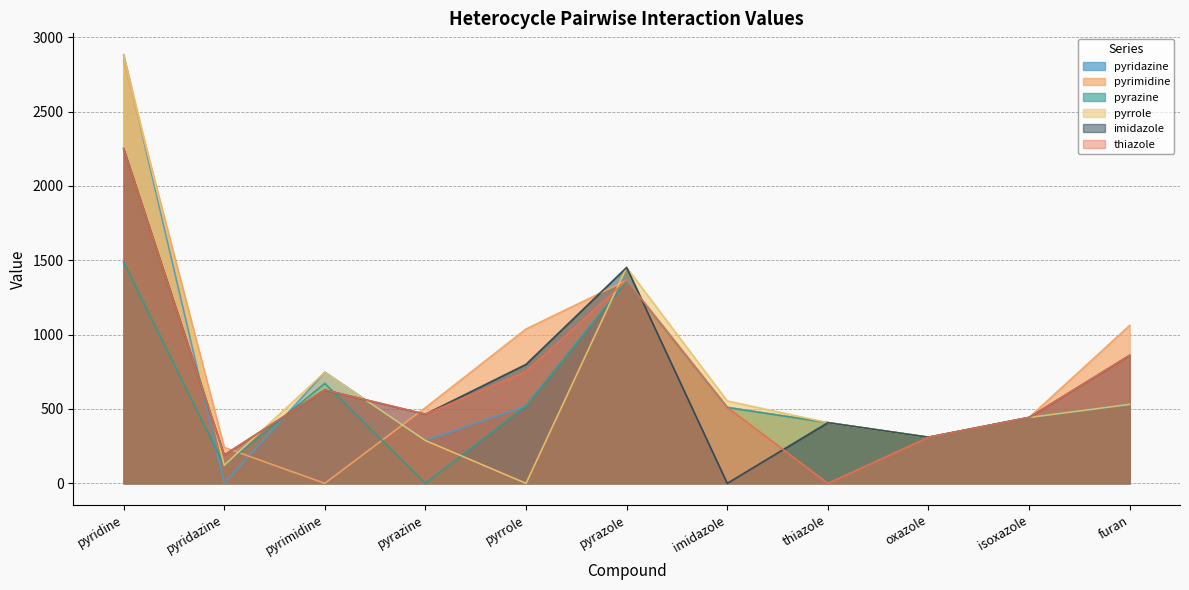

At which category is the sum across all series the highest?

pyridine